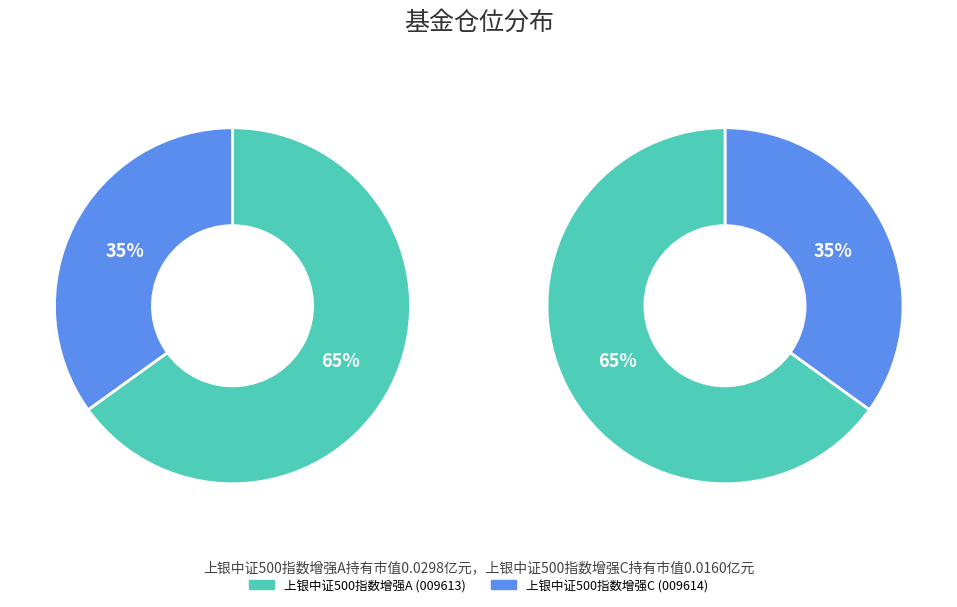

Rank the categories by value from lowest to highest.

上银中证500指数增强C, 上银中证500指数增强A